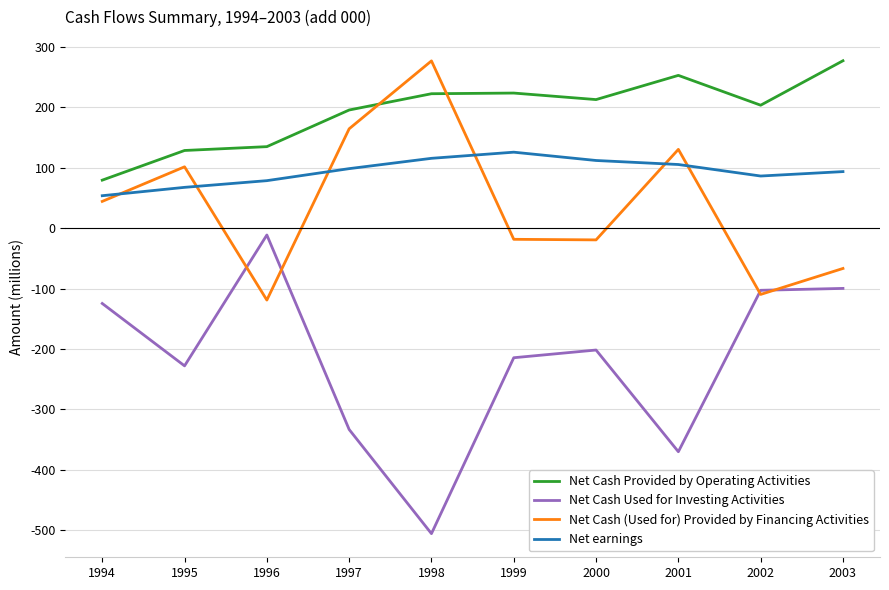

Which category has the highest value in the Net earnings series?

1999